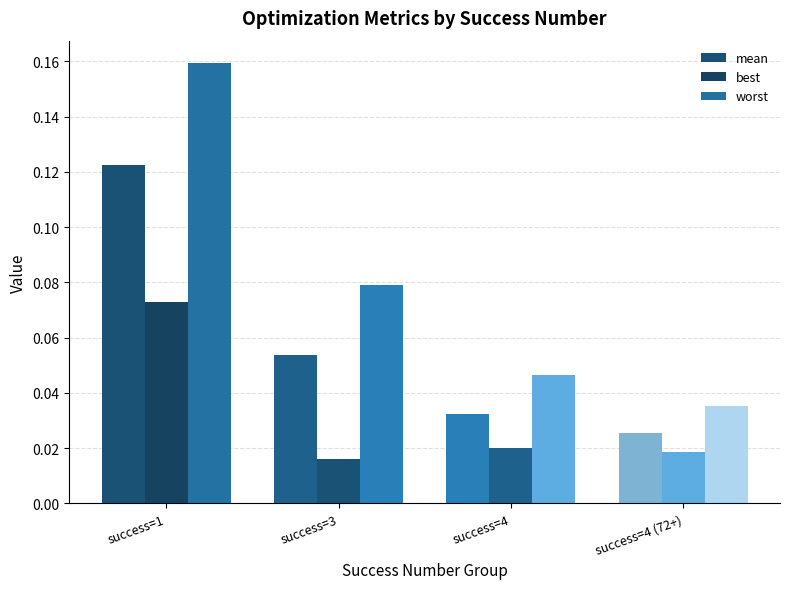

What is the label of the 2nd bar from the right?

success=4